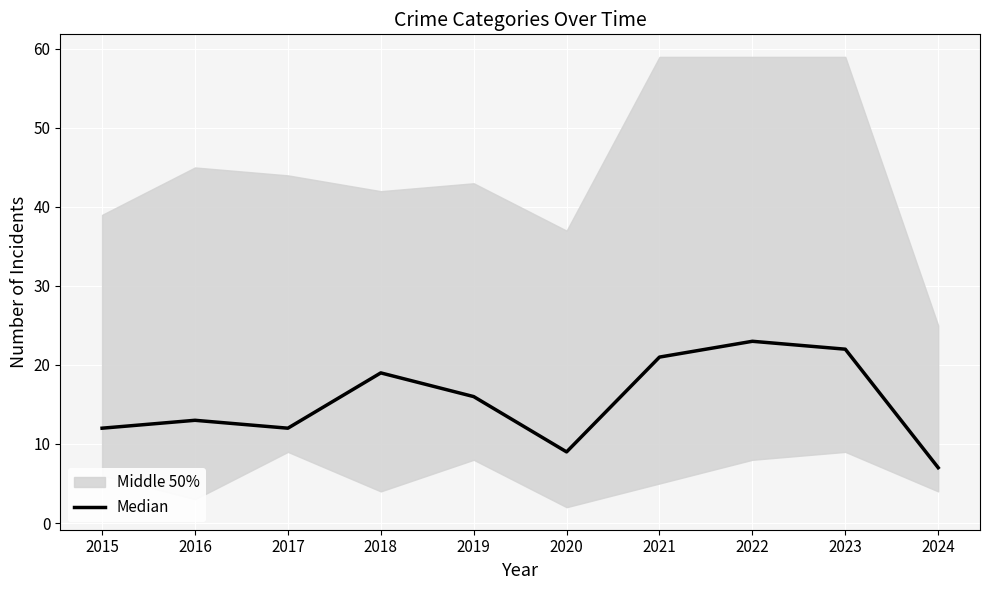

Rank the categories by value from highest to lowest.

2022, 2023, 2021, 2018, 2019, 2016, 2015, 2017, 2020, 2024